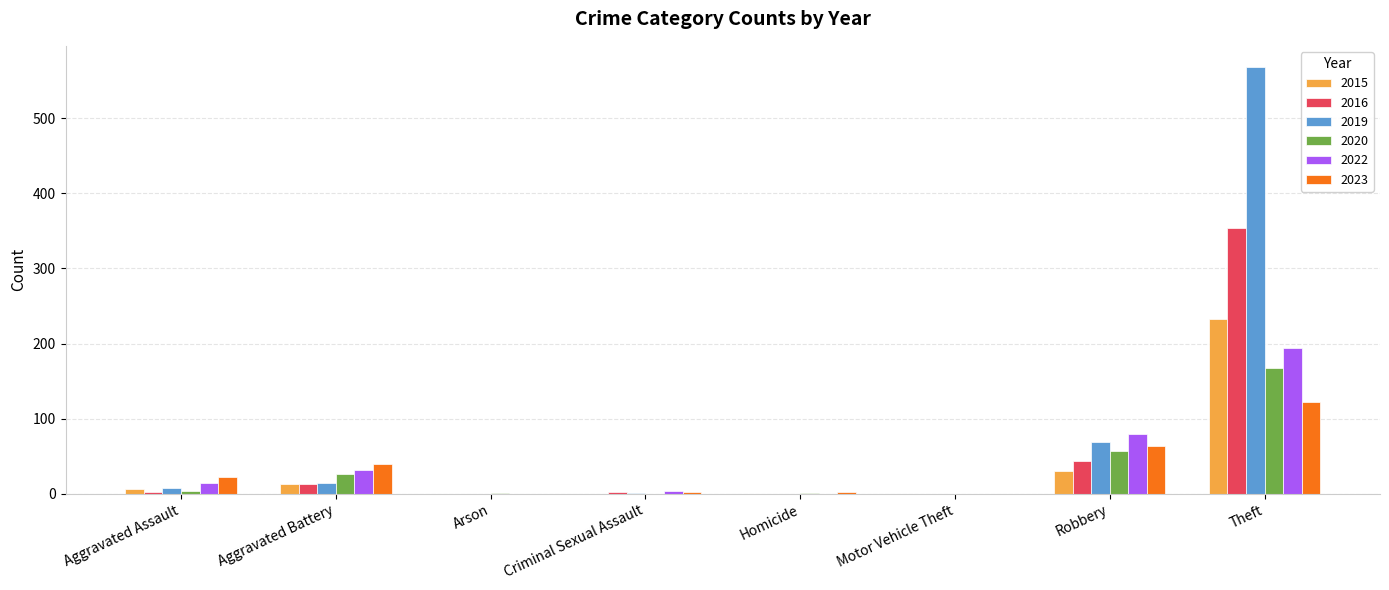

What is the highest value of the 2015 series?

233